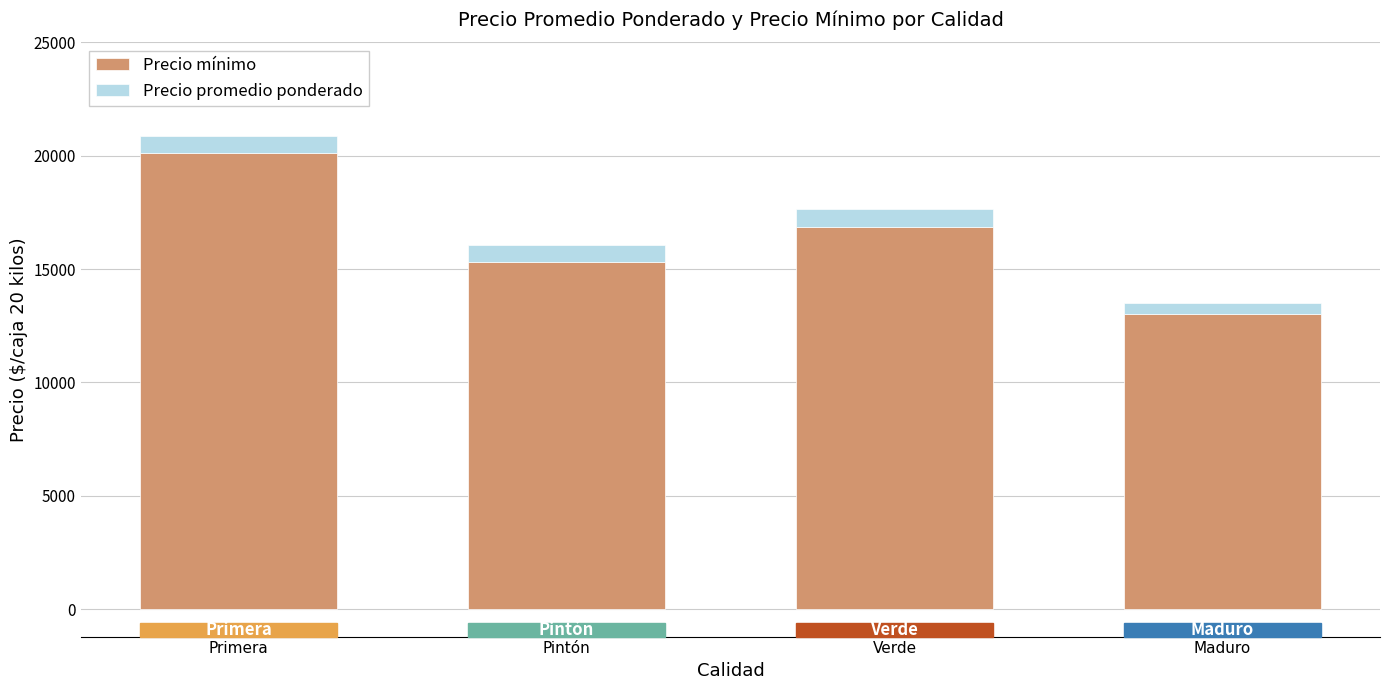

How many bars are there in total?

4